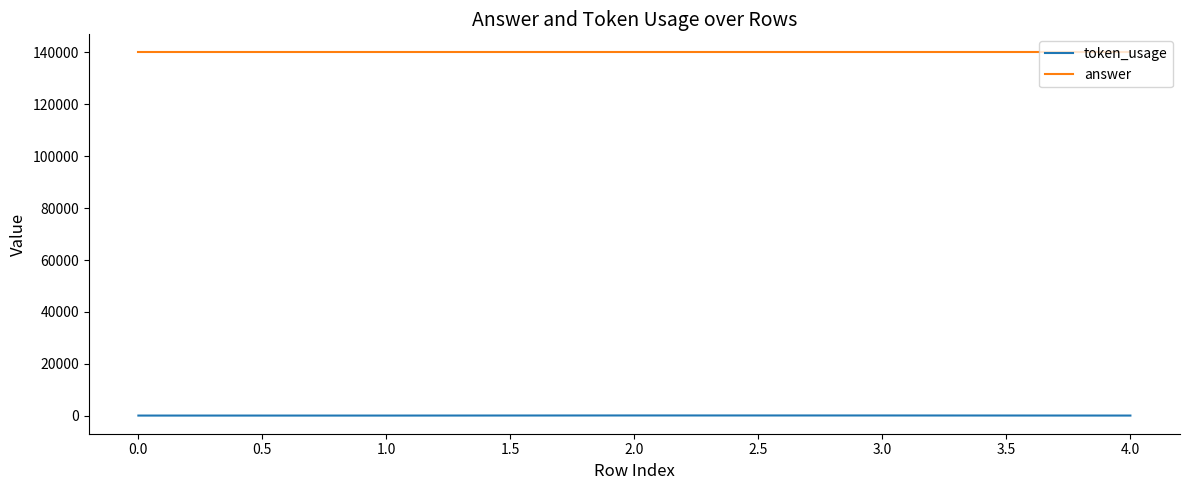

What is the average value of the token_usage series?

96